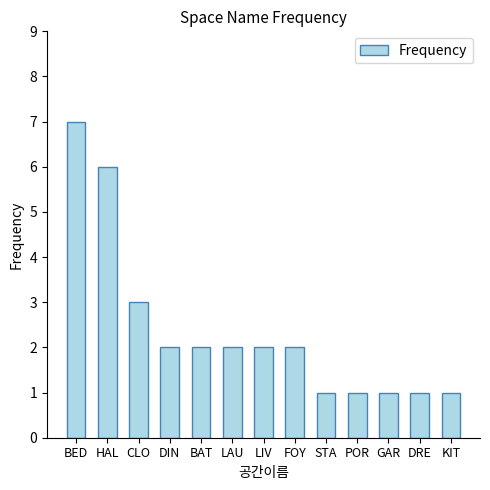

Read the value at FOY.

2